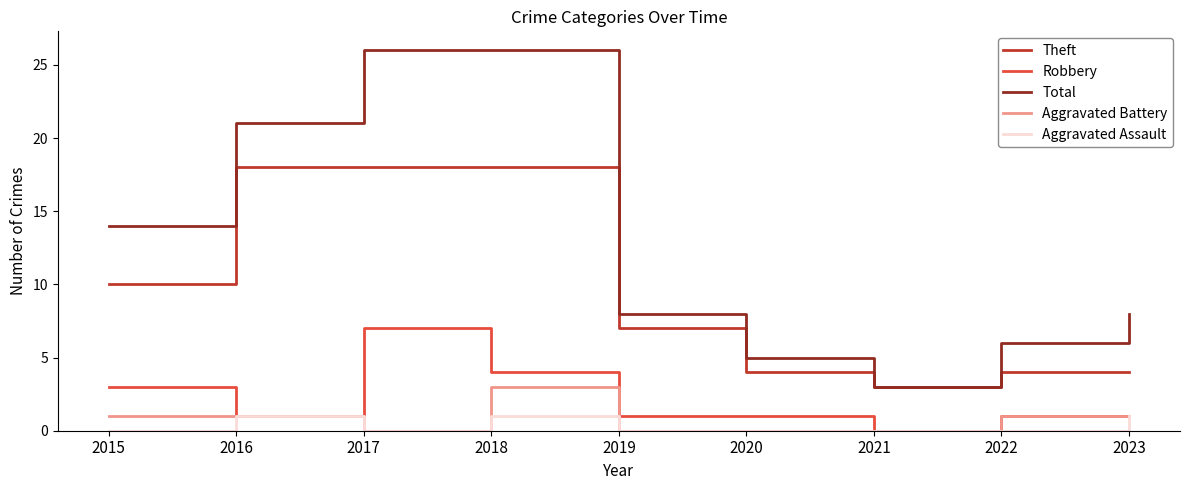

Rank the series by their maximum value, from highest to lowest.

Total, Theft, Robbery, Aggravated Battery, Aggravated Assault